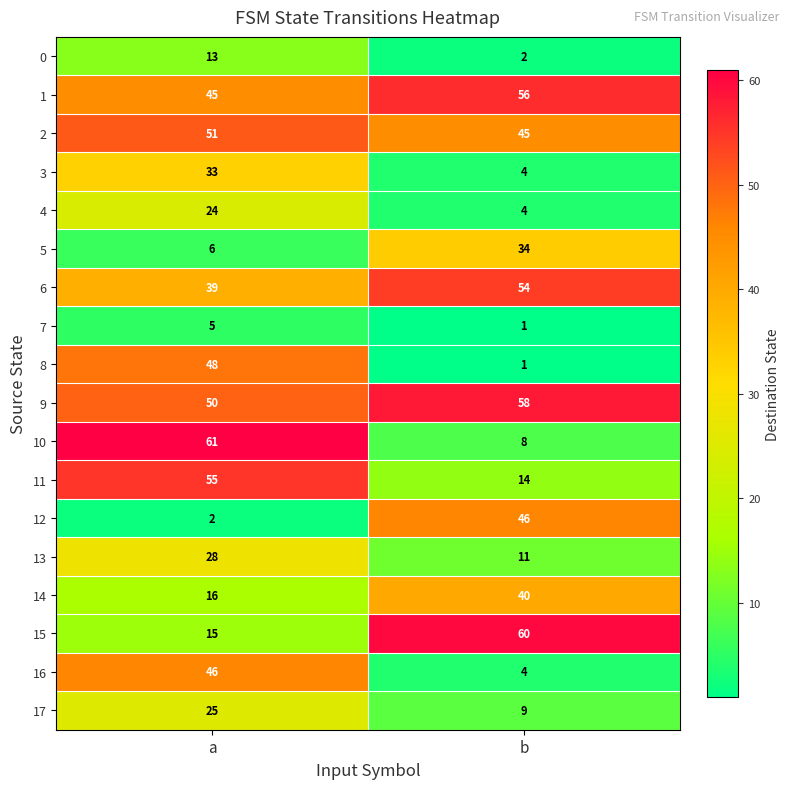

At how many categories does at least one series exceed 7?

2